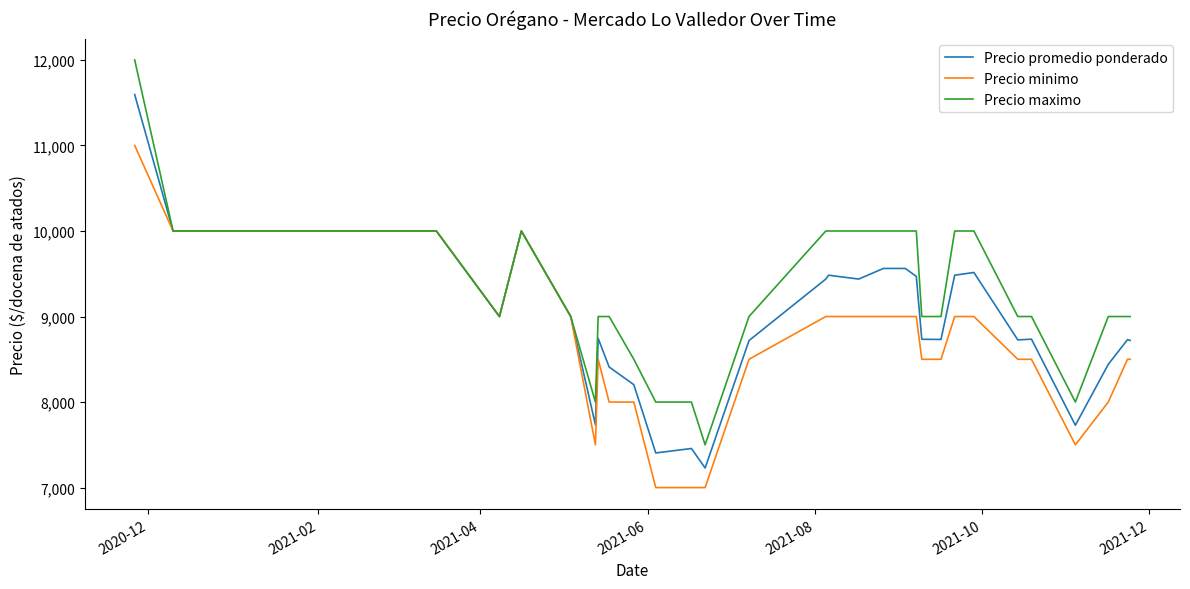

Which series has the largest range (max minus min)?

Precio maximo